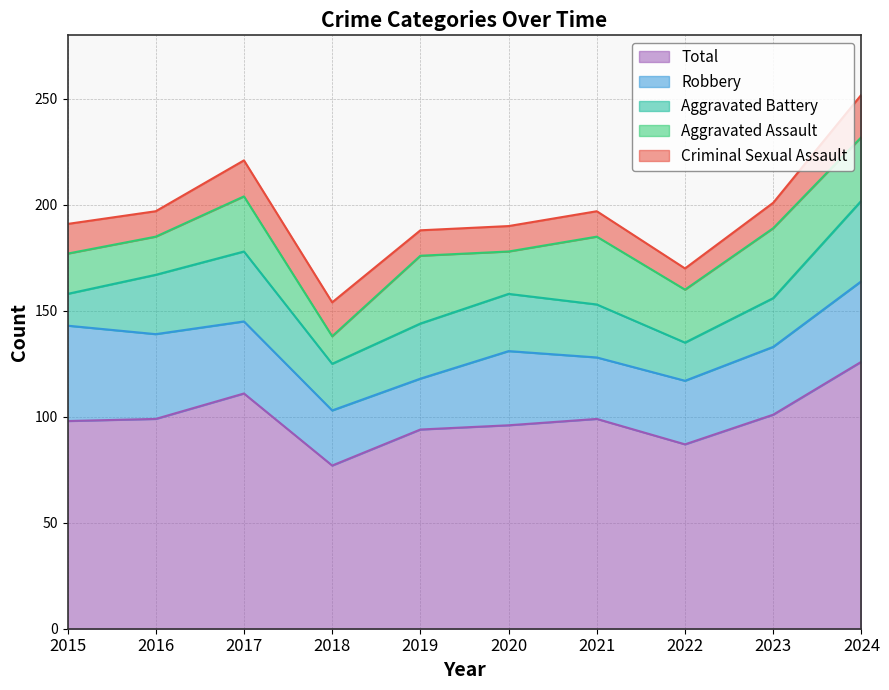

At how many categories does at least one series exceed 61?

10